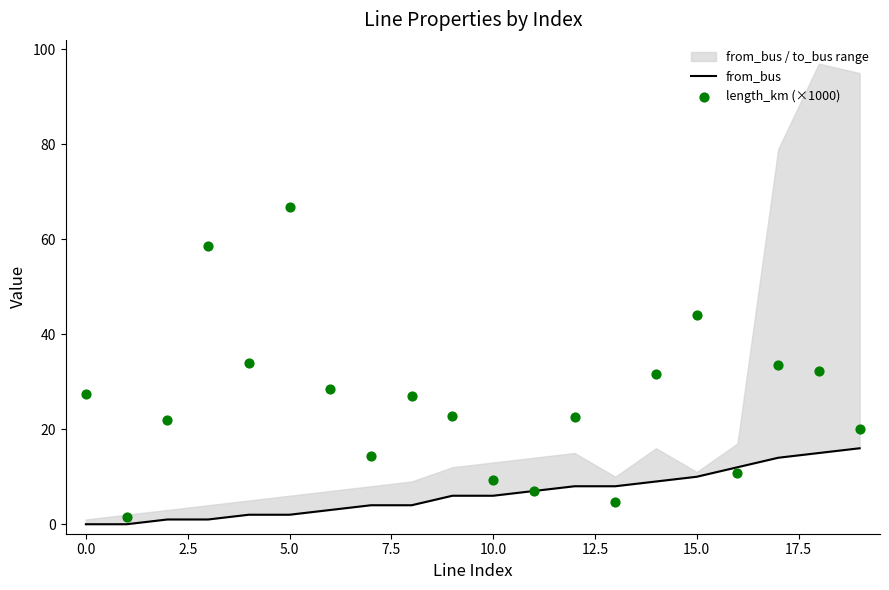

What is the total value across all series at 12.5?

31.4